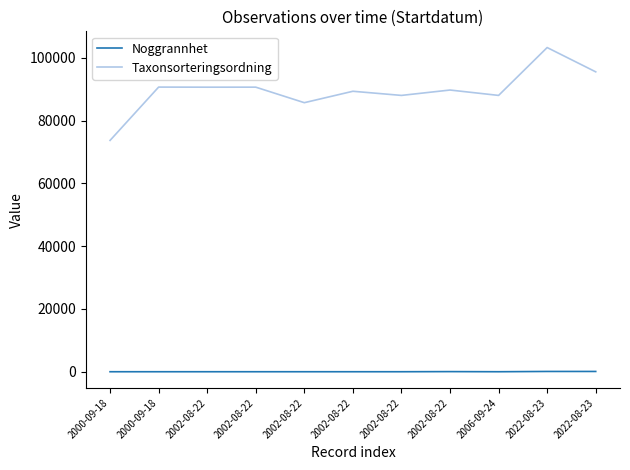

Which series changed the most between 2000-09-18 and 2006-09-24?

Taxonsorteringsordning